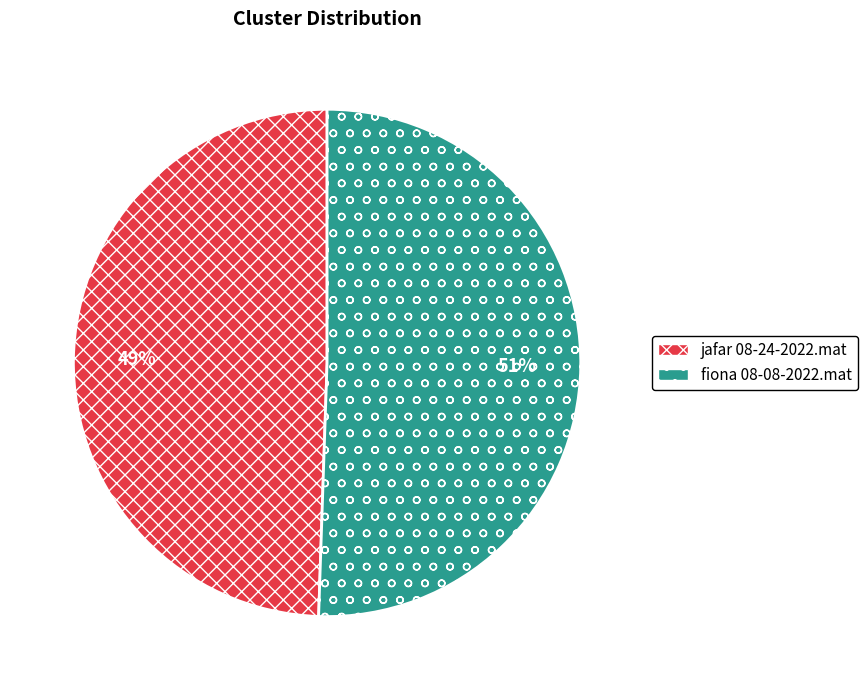

To the nearest percent, what is the average slice percentage?

50%